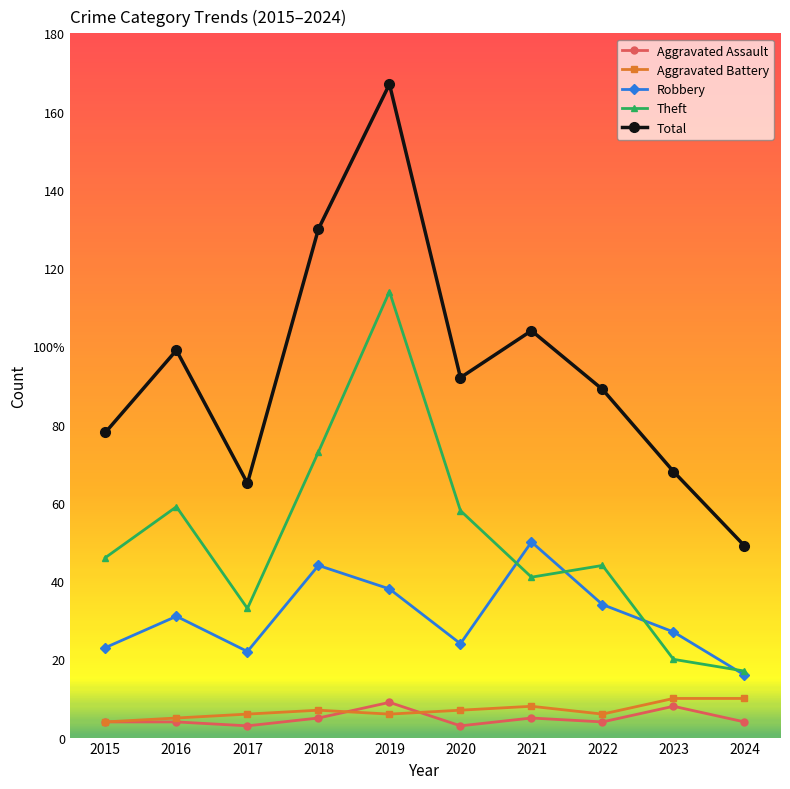

Does the chart have visible grid lines?

No